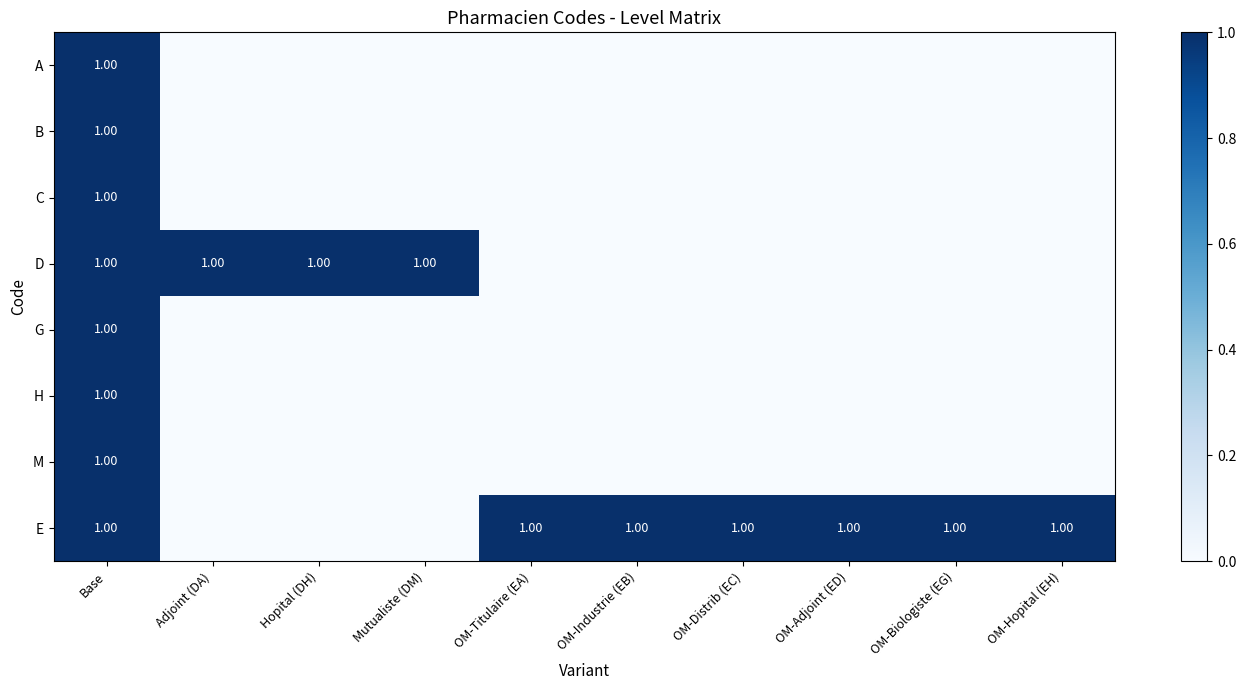

Rank the series at Hopital (DH) from lowest to highest value.

A, B, C, G, H, M, E, D